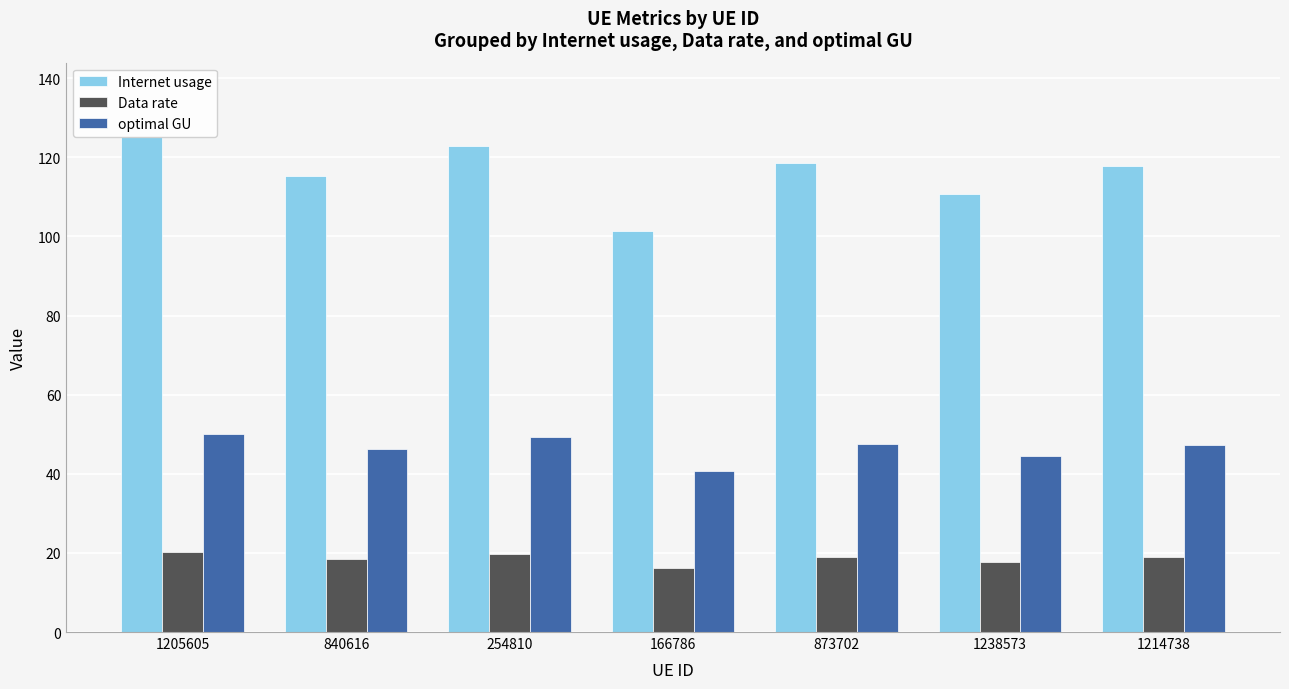

What is the value of the optimal GU bar at the 3rd from the left?

49.3